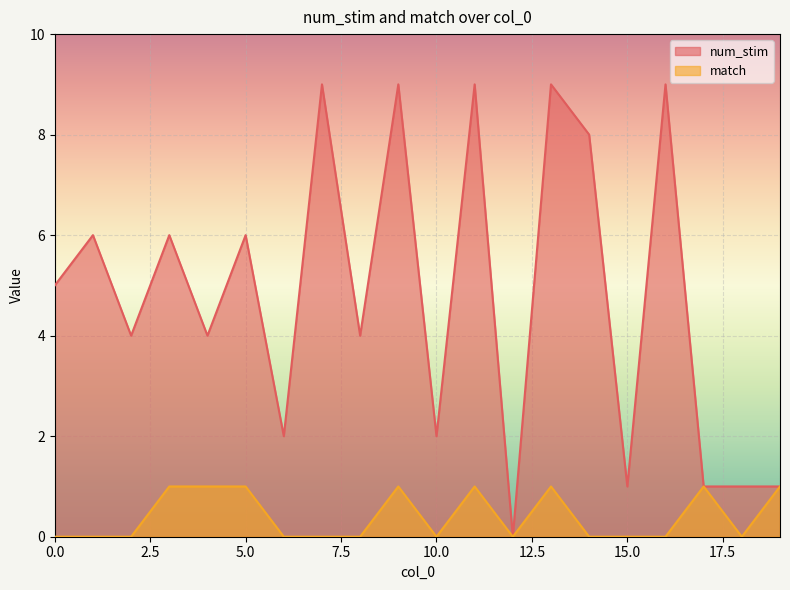

Is the value of match at 9 greater than the value of num_stim at 5?

No